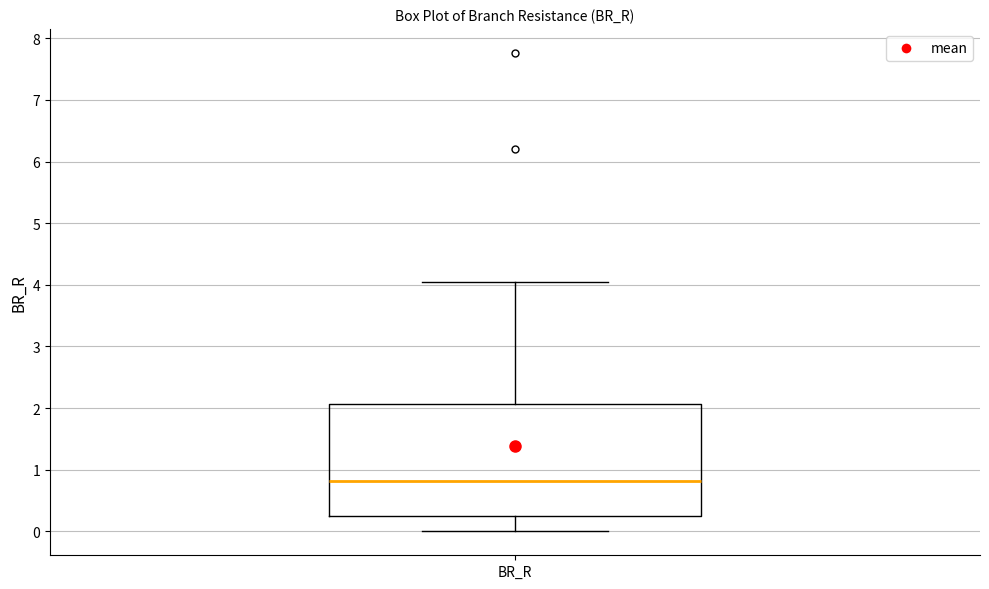

Read this box plot against the y-axis: the position of the median line, the range covered by the box, and the ends of both whiskers. The values are not printed on the chart, so give them approximately, as read against the axis.

median 0.8, box 0.2 to 2.1, whiskers 0.0 to 4.0